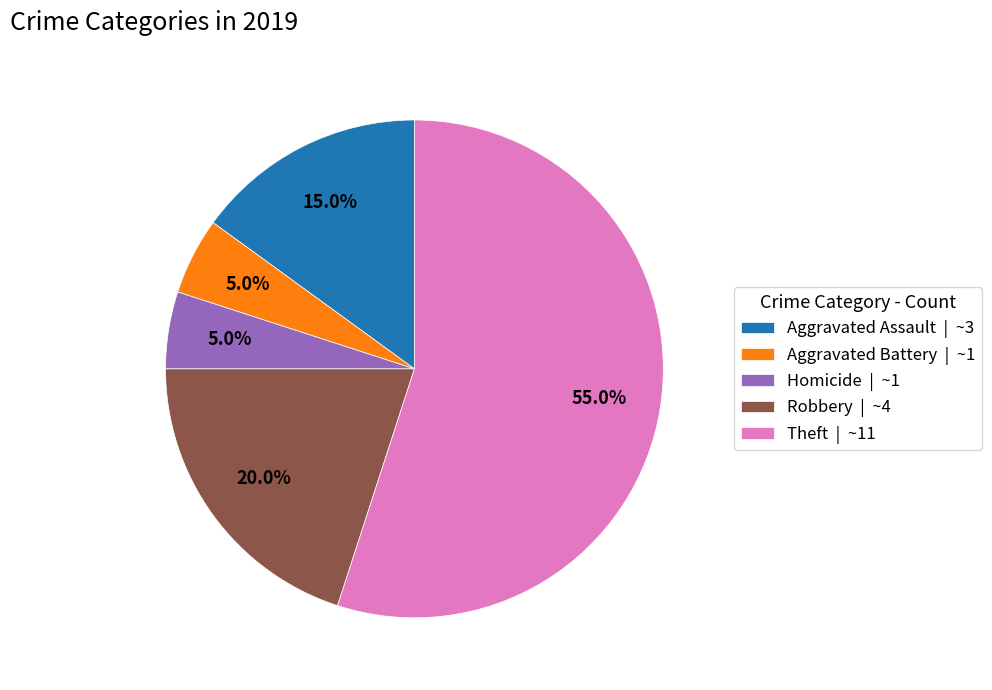

Between Robbery | ~4 and Homicide | ~1, which is larger?

Robbery | ~4